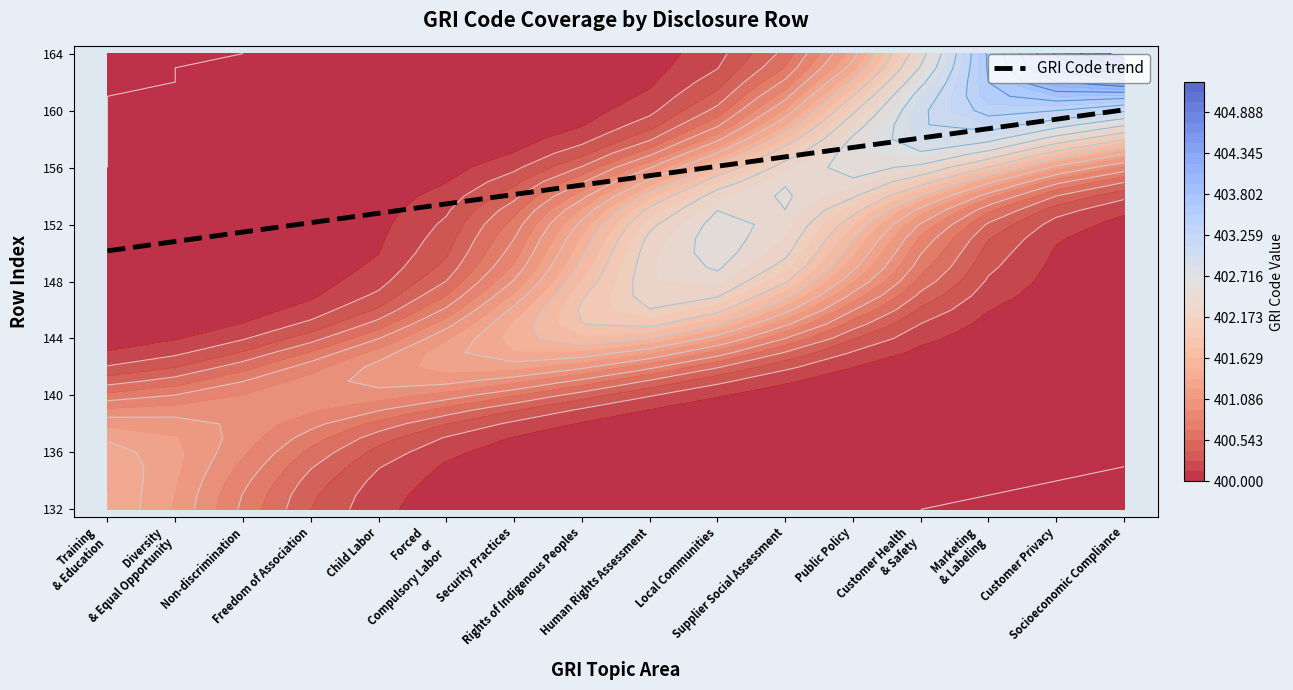

What is the difference between the values at Public Policy and Marketing
& Labeling?

1.3